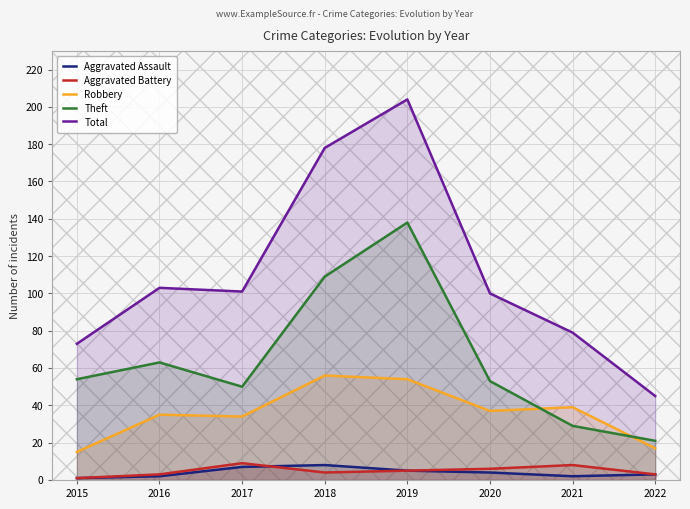

What value does the Theft series have at 2015?

54